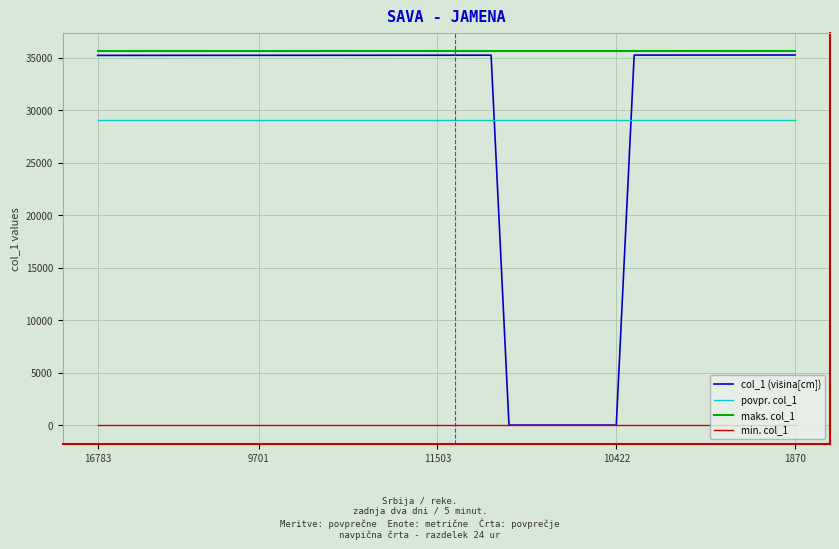

True or false: min. col_1 and povpr. col_1 intersect in this chart.

False